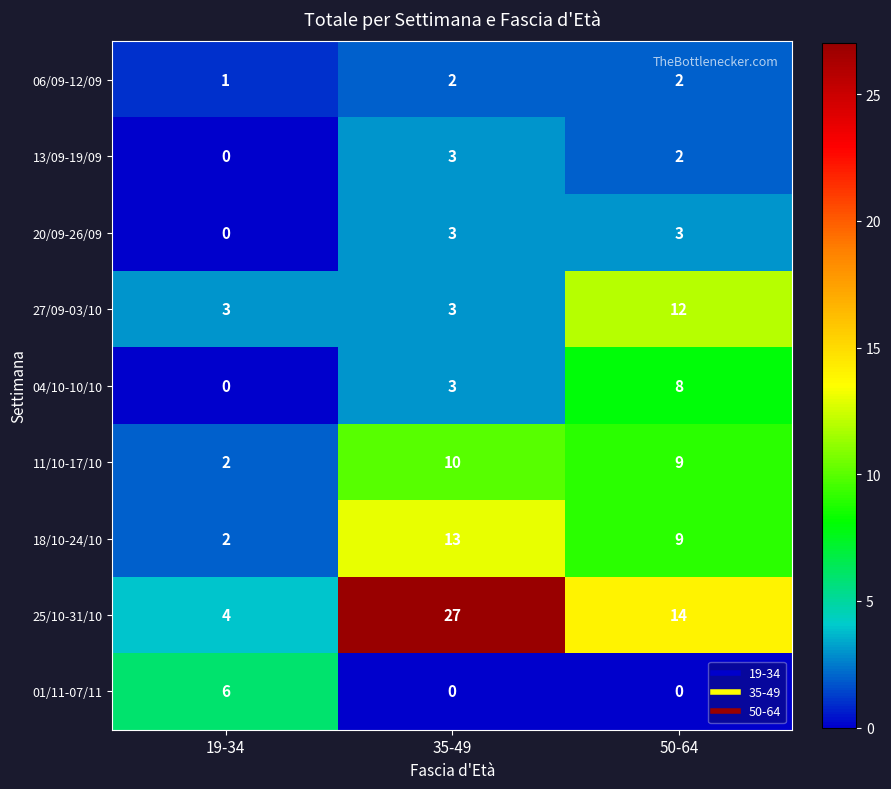

Is it true that 06/09-12/09 equals 0 at 19-34?

False